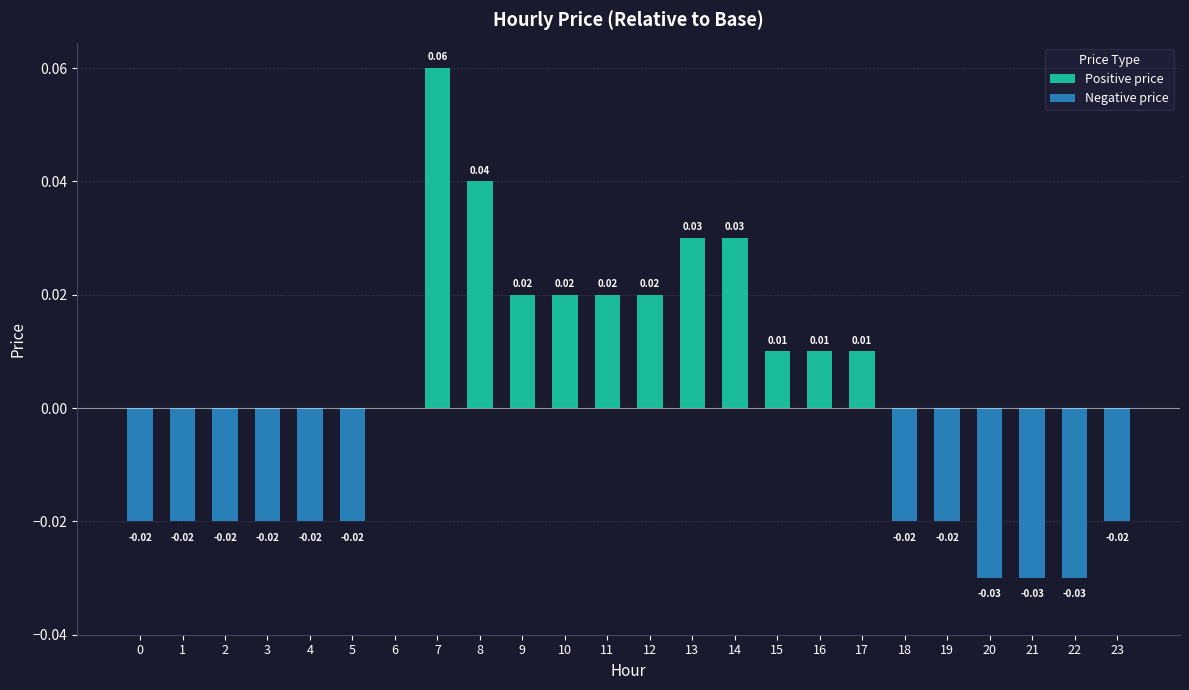

Which has a higher value, 6 or 4?

6